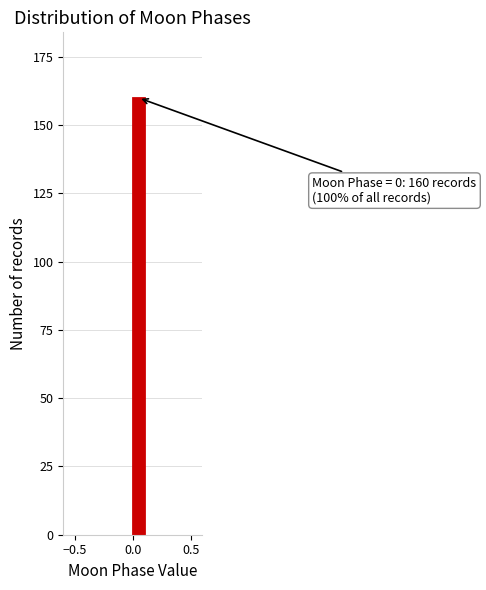

Around what value on the x-axis is the tallest bar? Give the approximate position of its centre, as read against the axis.

0.05